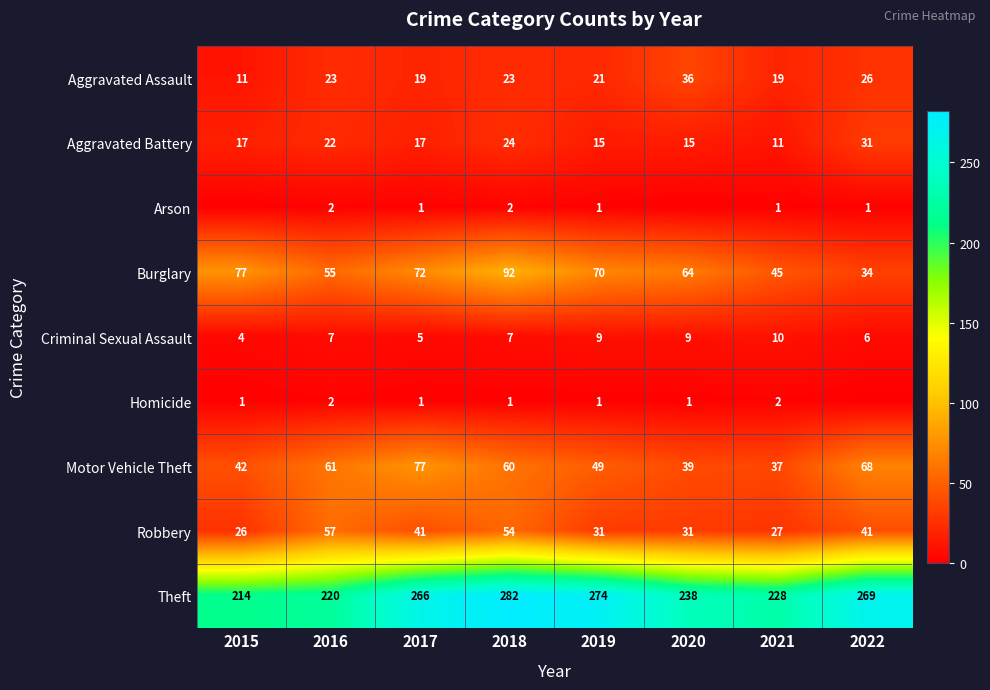

At which label does Robbery first exceed 41?

2016